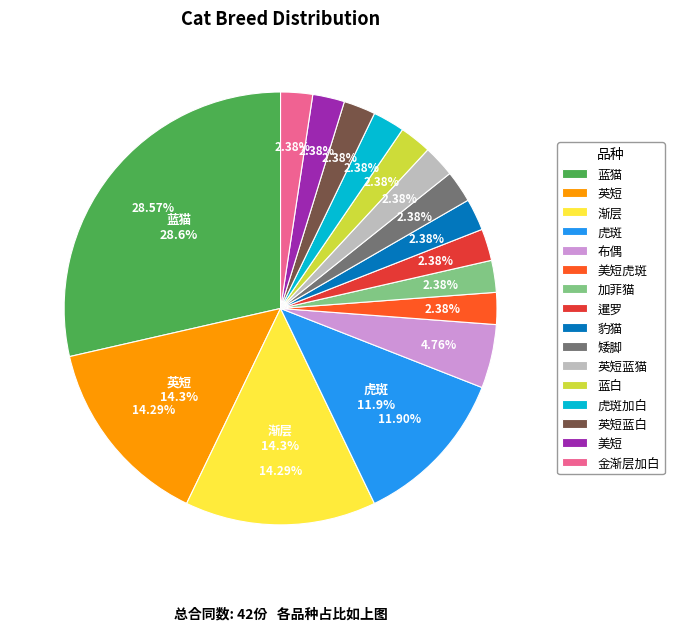

How many slices are in this pie chart?

16